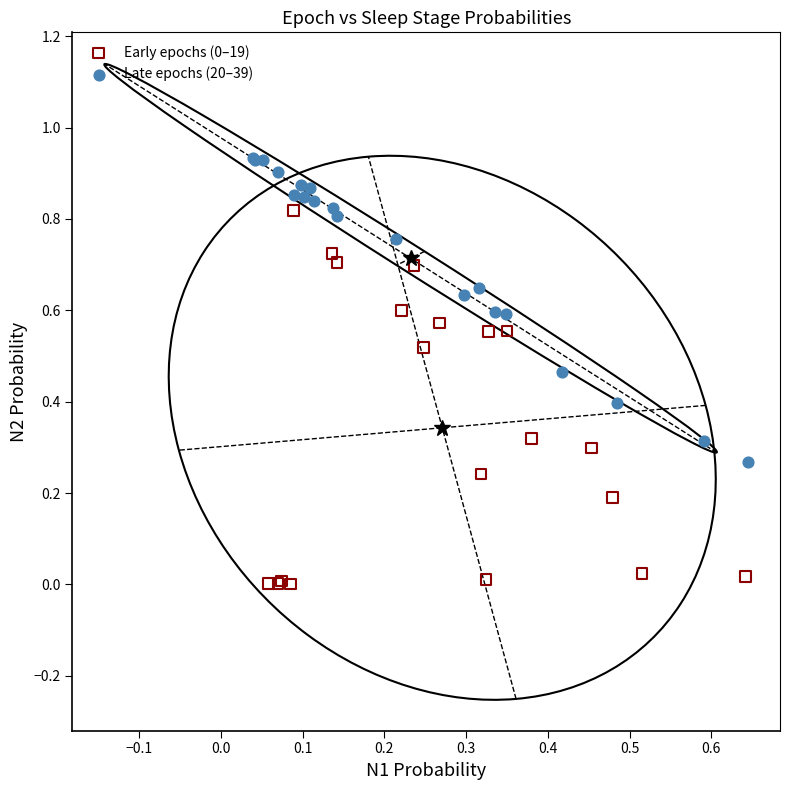

Which series reaches the maximum Y coordinate?

Late epochs (20–39)